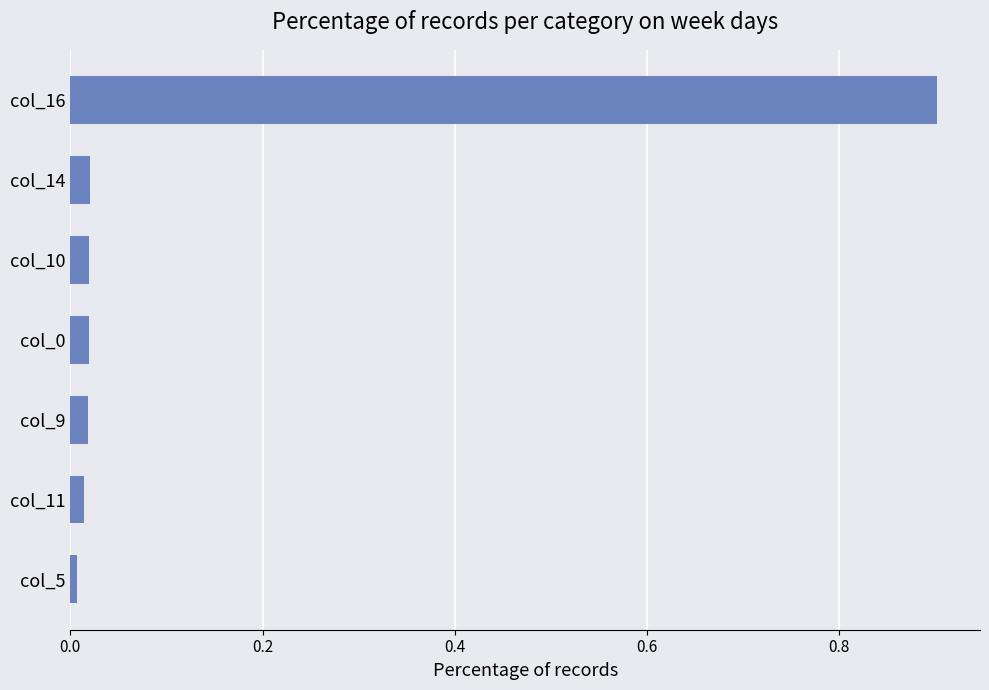

What is the label of the 6th bar from the top?

col_11